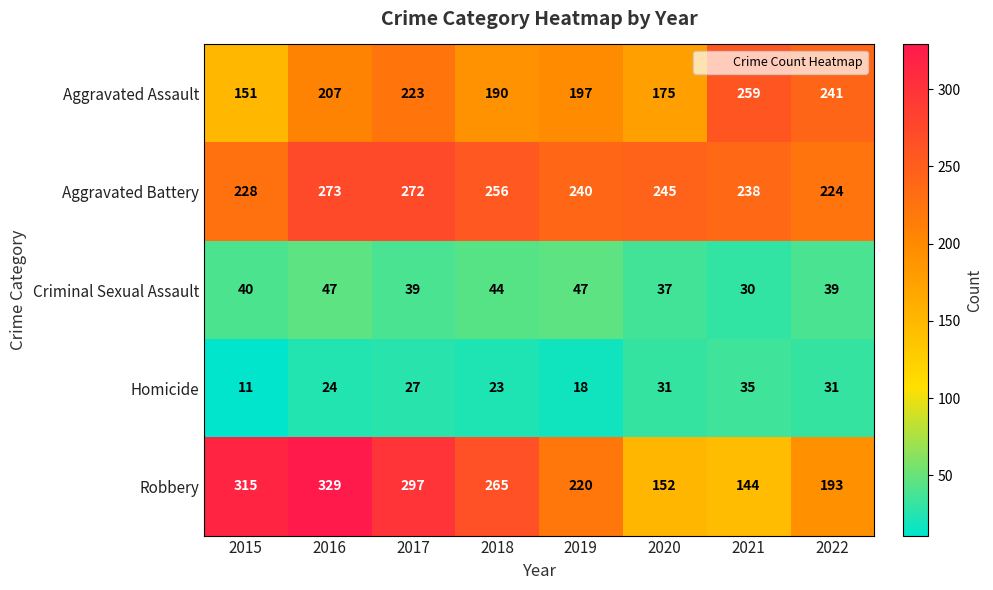

At which category does the chart reach its peak across all series?

2016